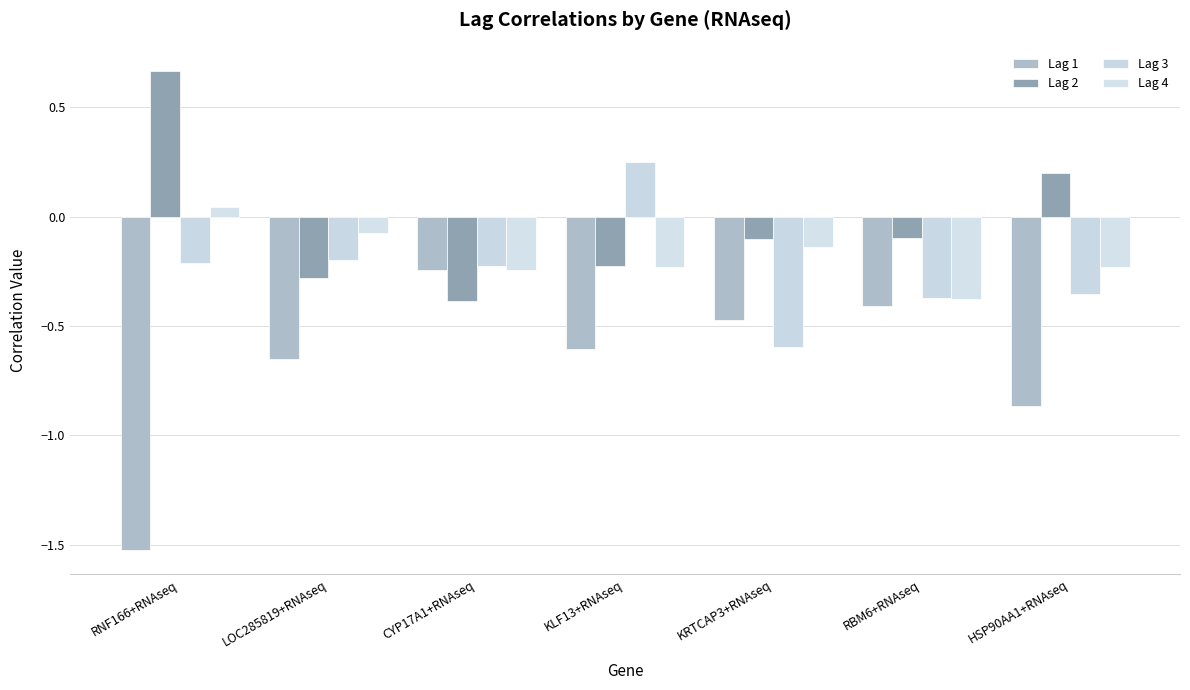

The Lag 3 series shows -0.6 at HSP90AA1+RNAseq. True or false?

False